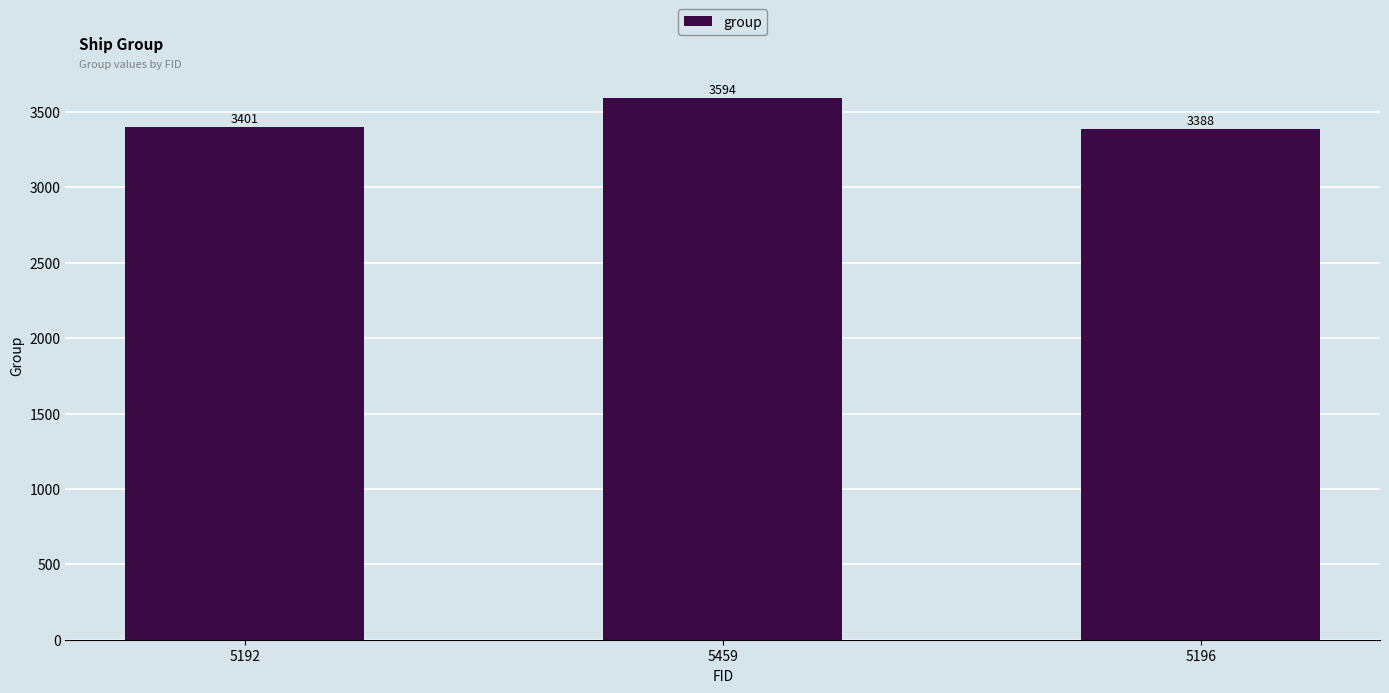

List the labels in order of value, smallest first.

5196, 5192, 5459